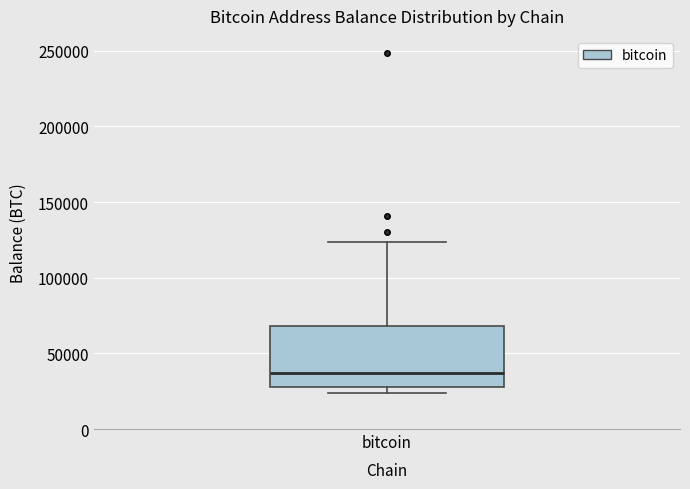

Where does the upper whisker of the box for bitcoin end on the y-axis? The values are not printed on the chart, so give them approximately, as read against the axis.

125000